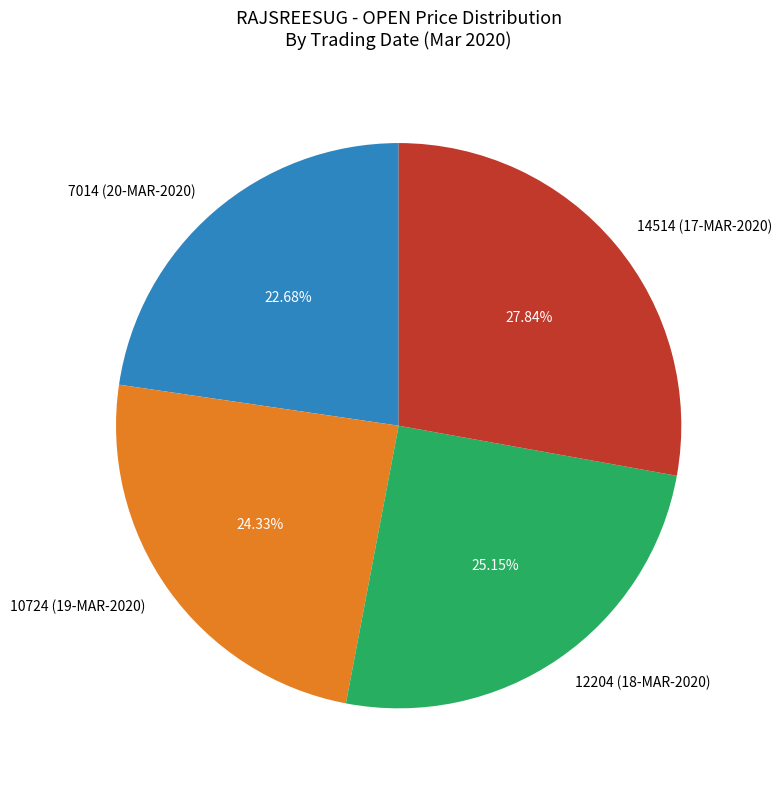

Which has a higher value, 12204 (18-MAR-2020) or 14514 (17-MAR-2020)?

14514 (17-MAR-2020)